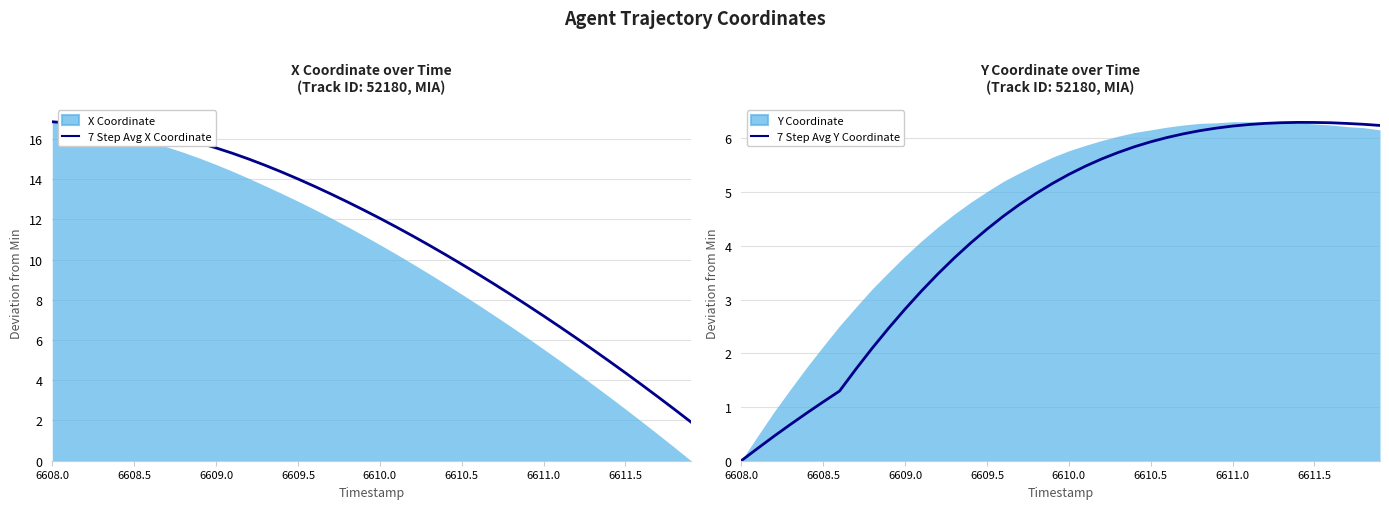

What is the maximum value for 7 Step Avg X Coordinate?

16.8